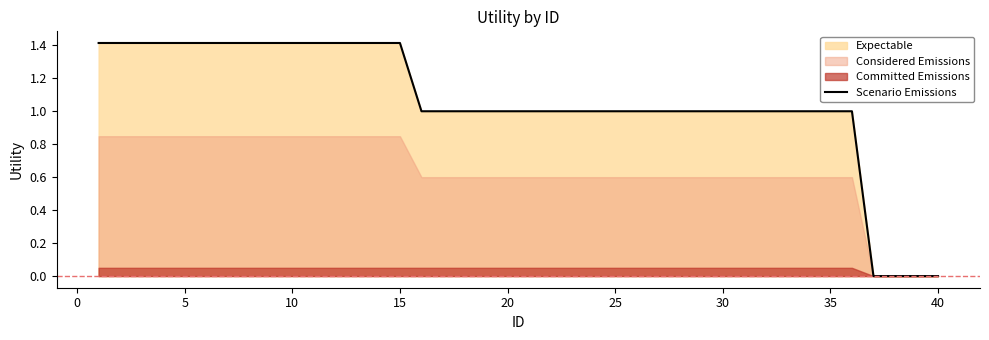

How many data points are less than 1?

4